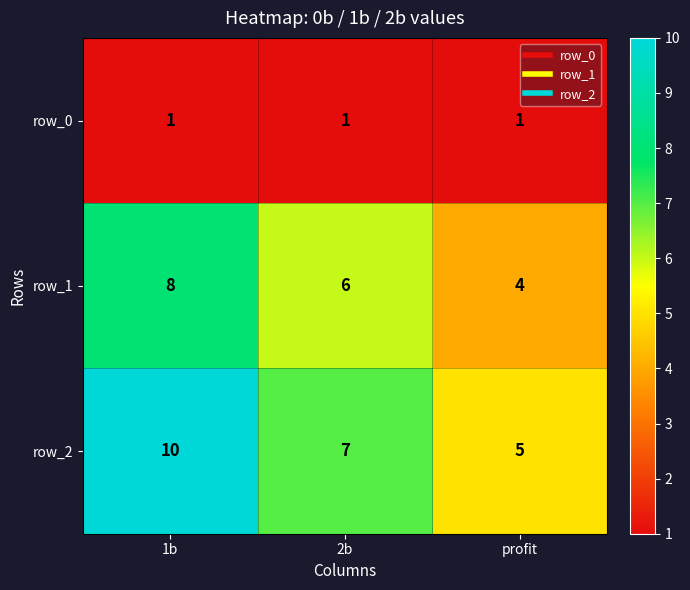

Rank the series at 1b from highest to lowest value.

row_2, row_1, row_0